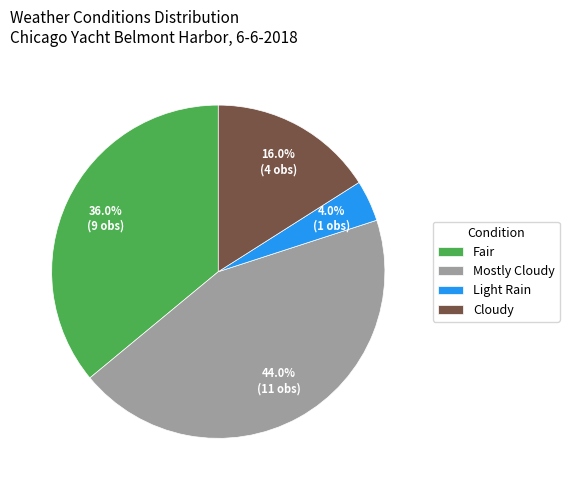

The Mostly Cloudy slice represents 44% of the pie. True or false?

True